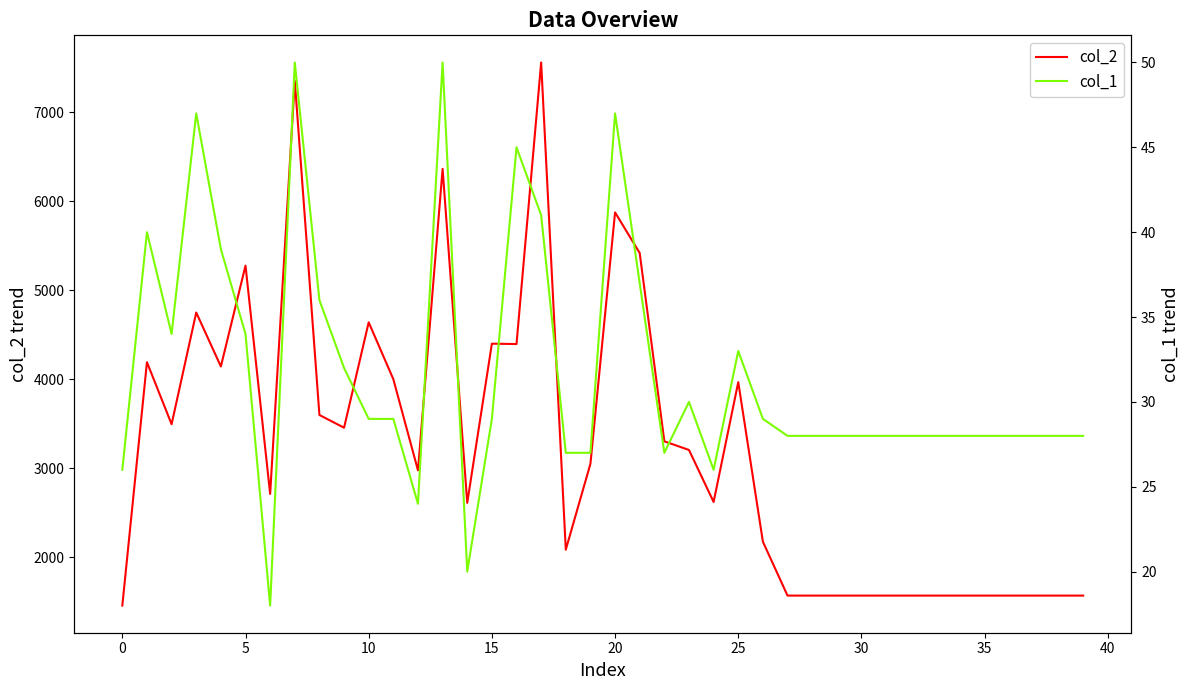

What is the highest value of the col_2 series?

7557